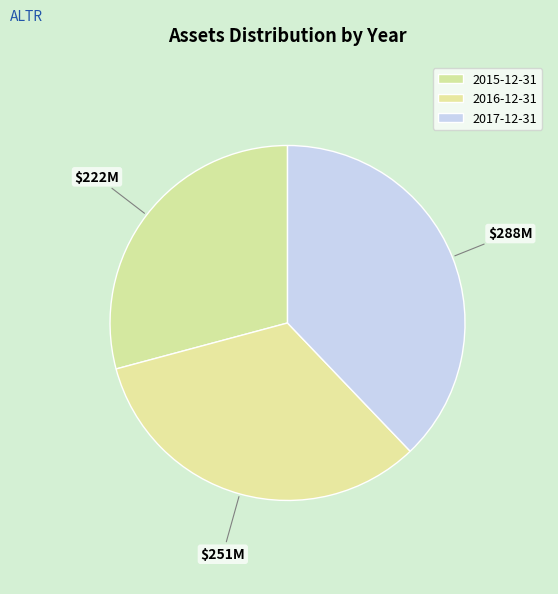

To the nearest percent, what percentage of the pie is 2015-12-31?

29%